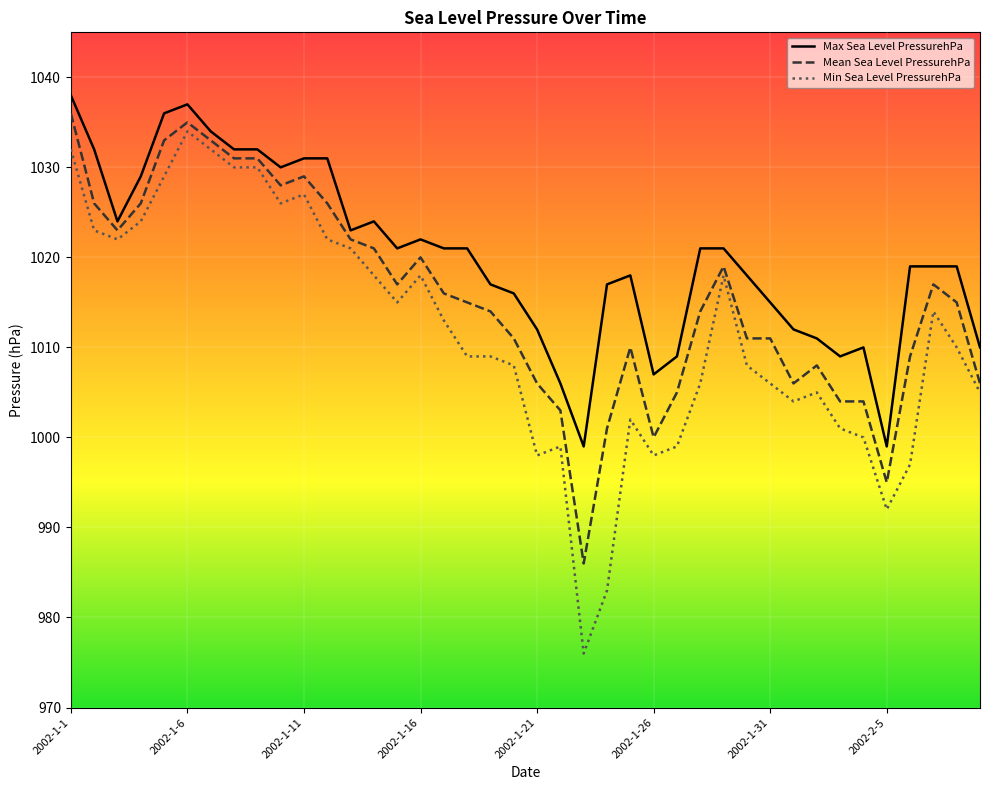

Which series has the largest total across all categories?

Max Sea Level PressurehPa